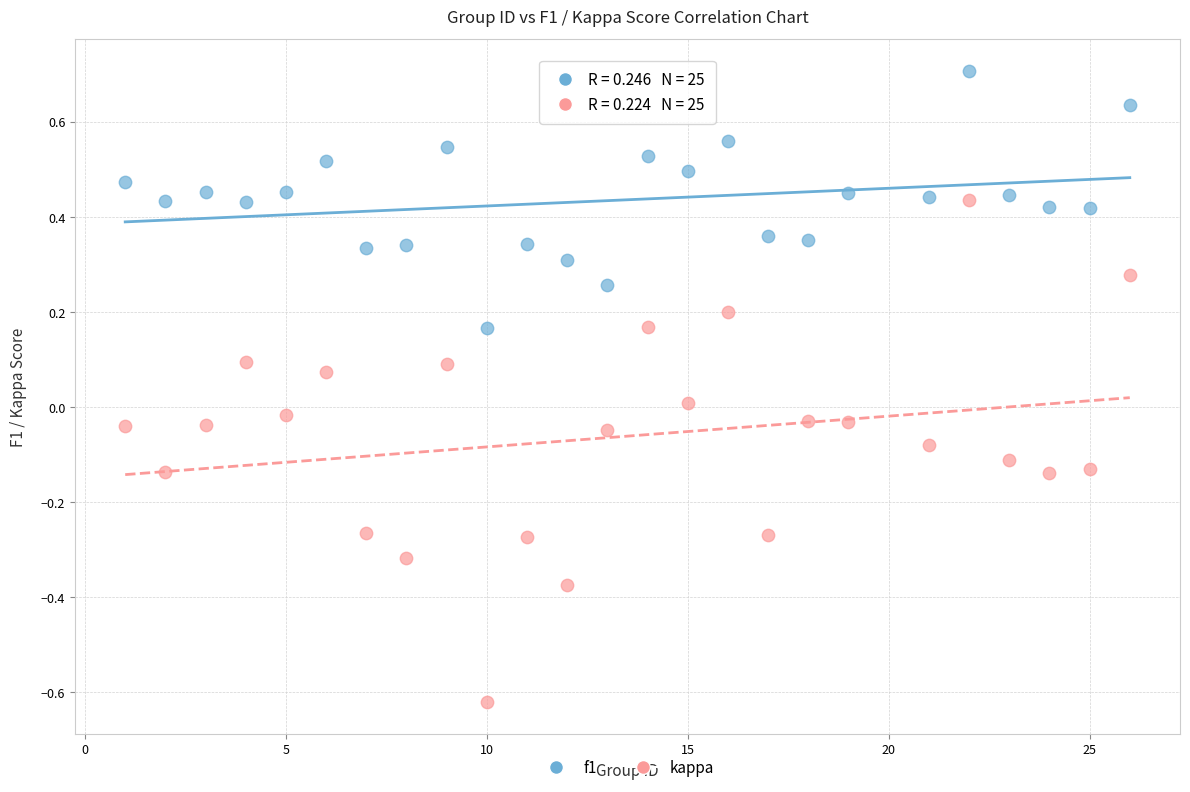

Which series reaches the minimum Y coordinate?

kappa